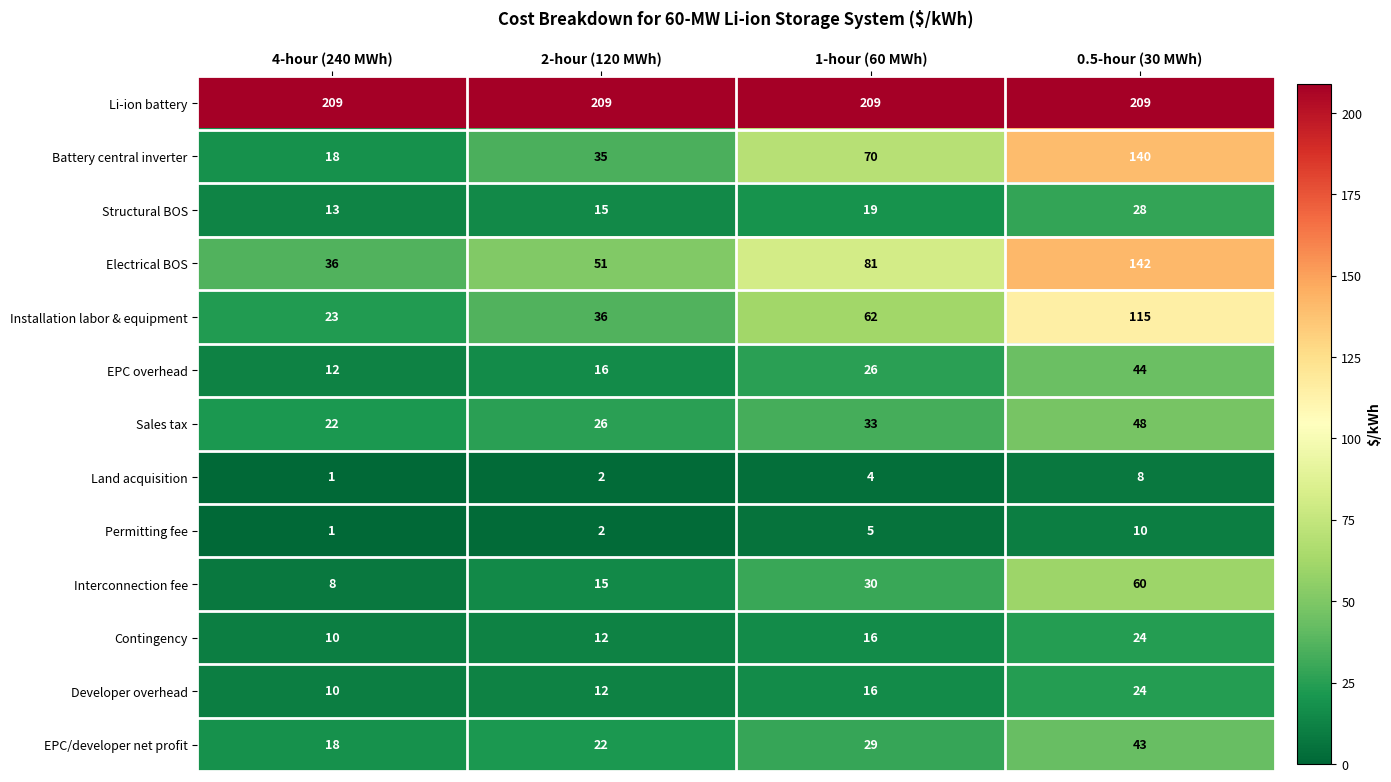

What is the difference between the Permitting fee values at 0.5-hour (30 MWh) and 4-hour (240 MWh)?

9